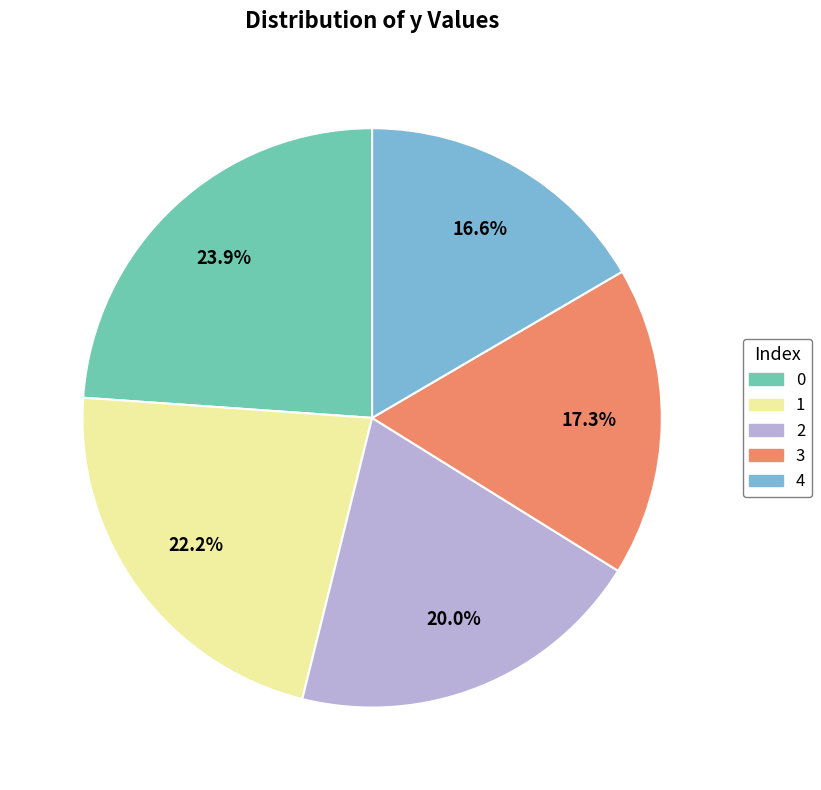

What percentage is the 2 slice, to the nearest percent?

20%